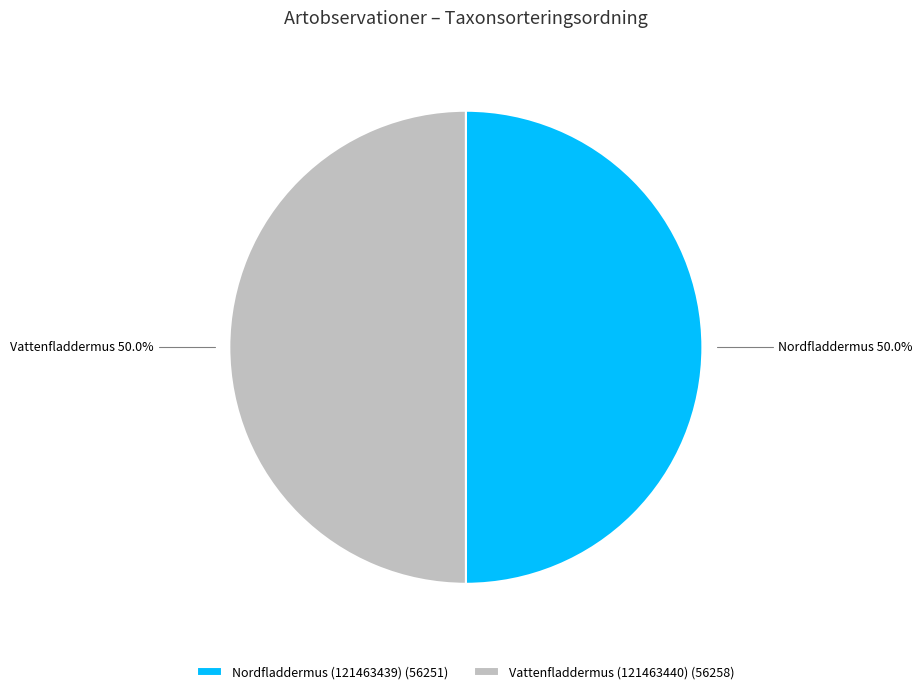

How many segments does this pie chart have?

2